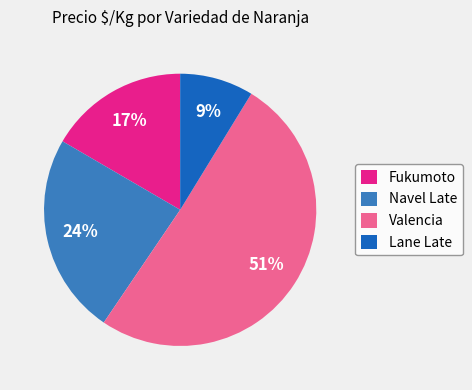

How many slices are in this pie chart?

4